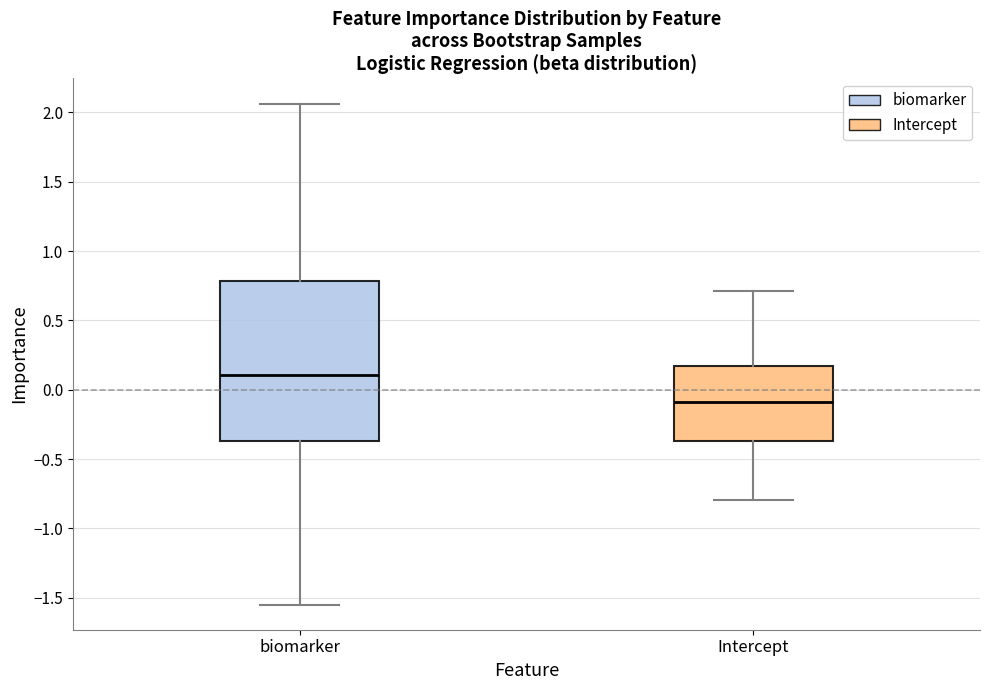

Which box's median line is the highest?

biomarker